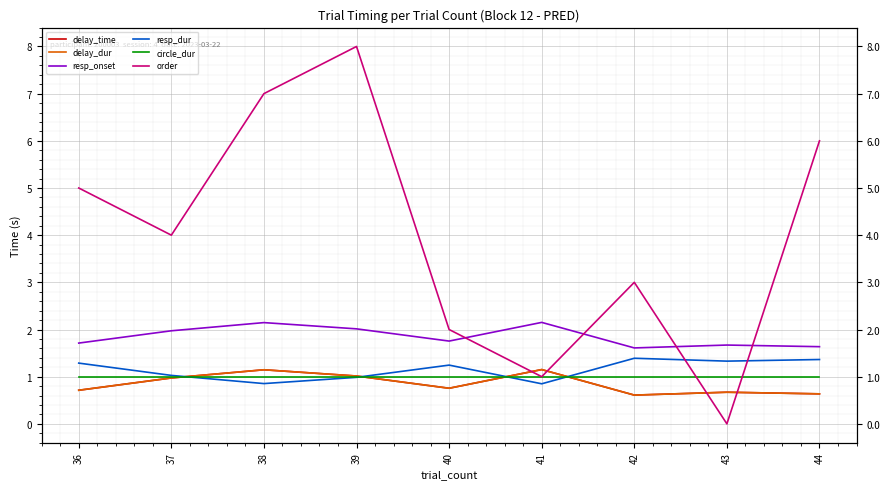

How many lines are shown in the chart?

6